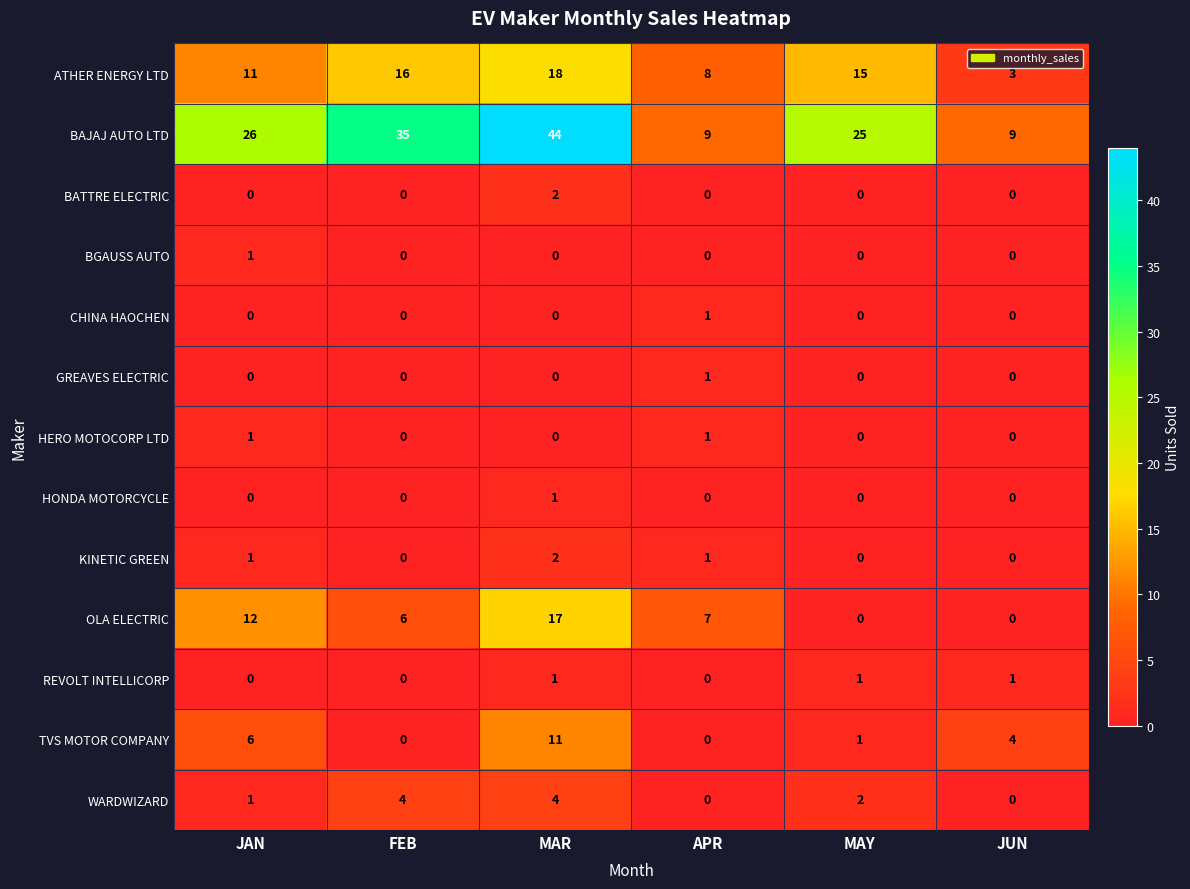

True or false: HONDA MOTORCYCLE has a value of -1 at APR.

False